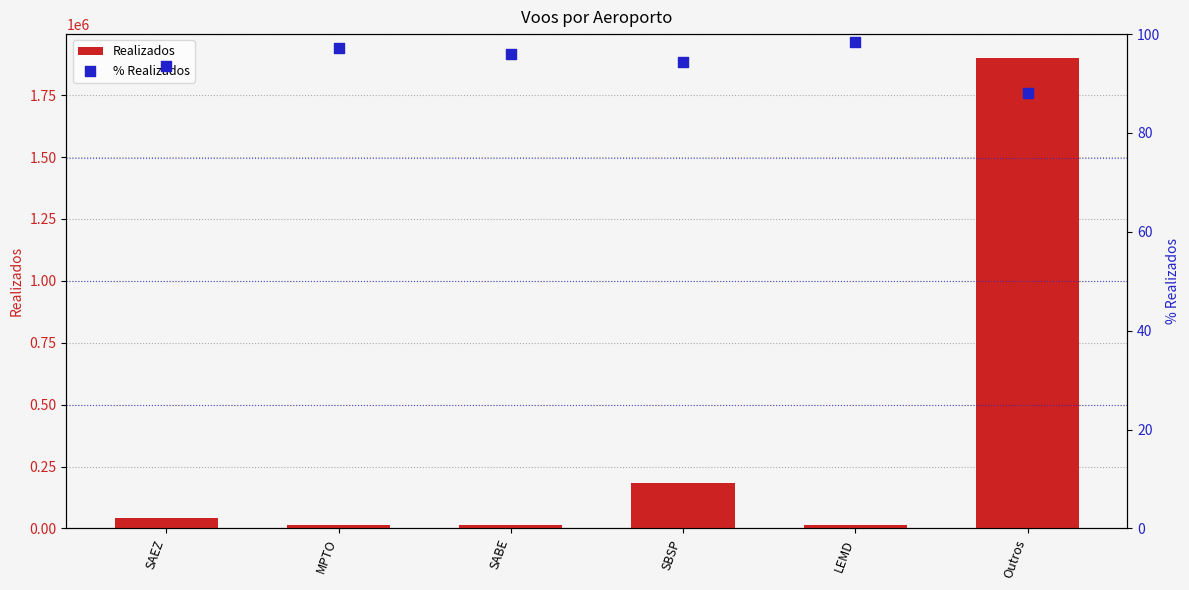

Is the value of Realizados at SAEZ greater than the value of % Realizados at Outros?

Yes